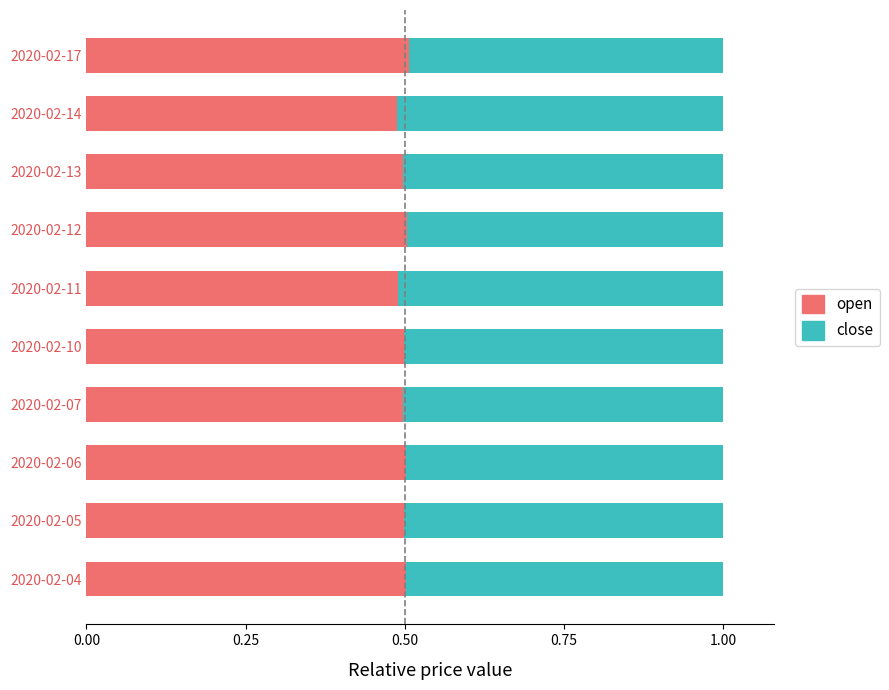

Is it true that open equals 0.8 at 2020-02-14?

False